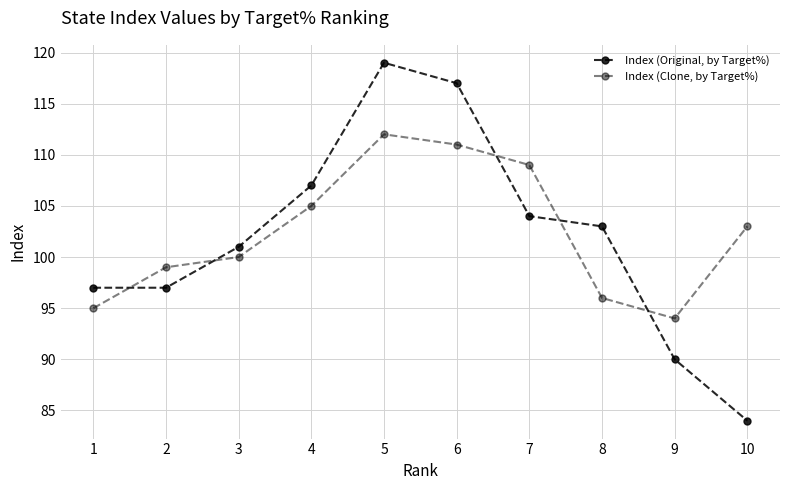

Does the chart display data point markers on the line(s)?

Yes